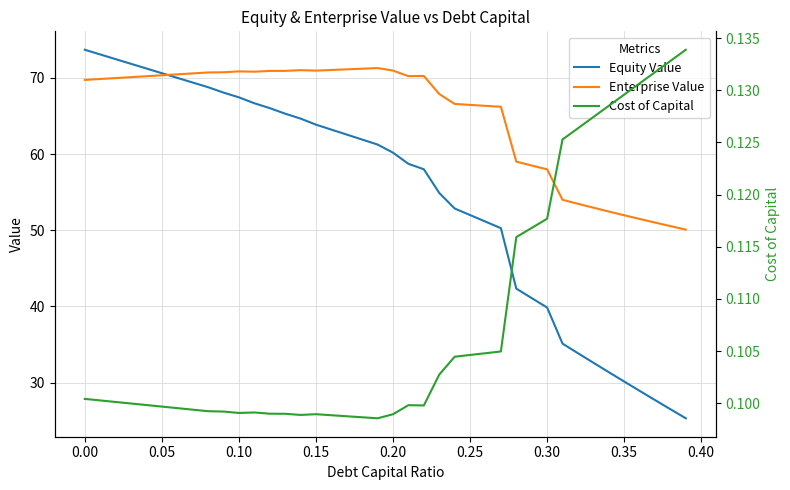

Is it true that Enterprise Value equals 69.7 at 0.00?

True